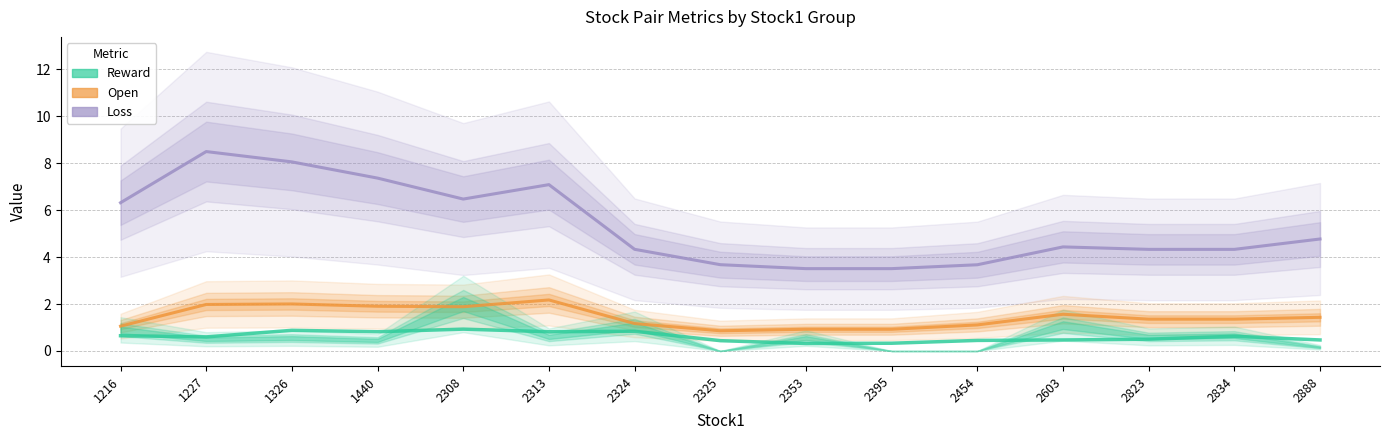

Count the number of categories in the chart.

15